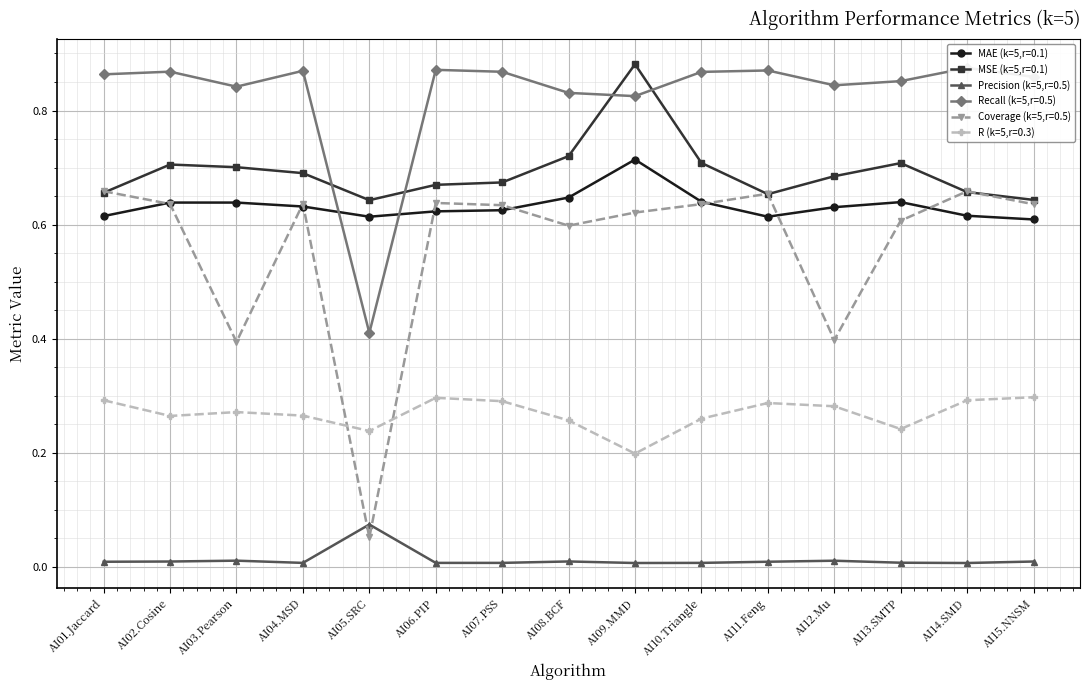

What is the total value across all series at AI04.MSD?

3.1